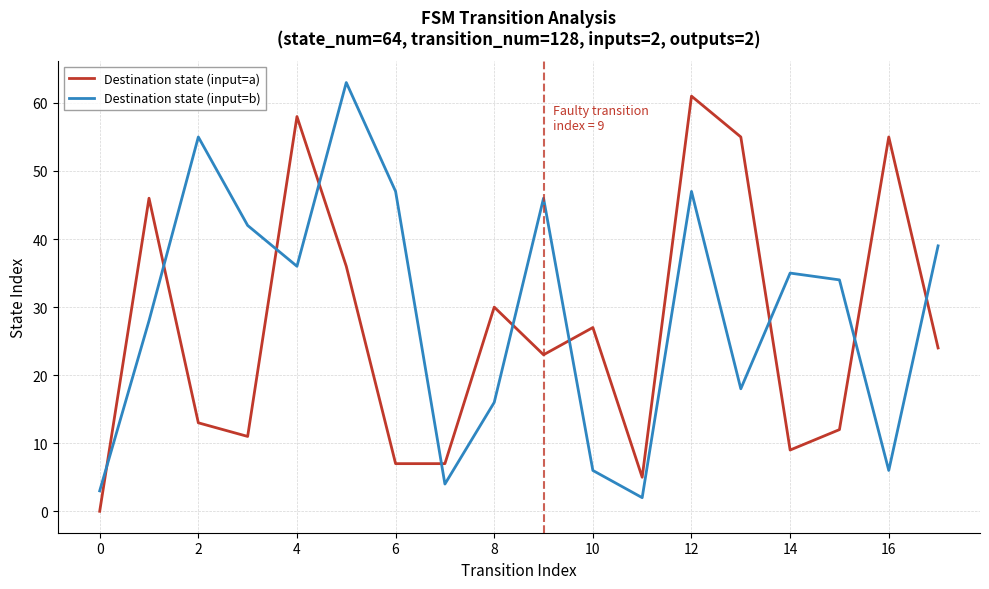

What is the maximum value shown in the chart?

63